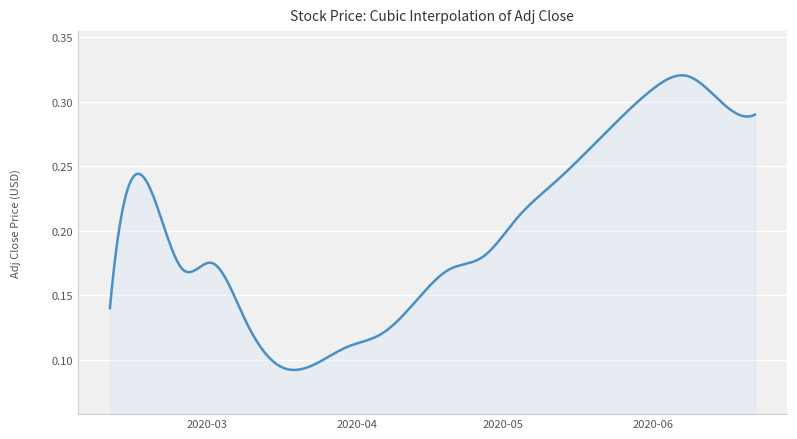

Where is the data nearest to the value 0?

2020-03-16